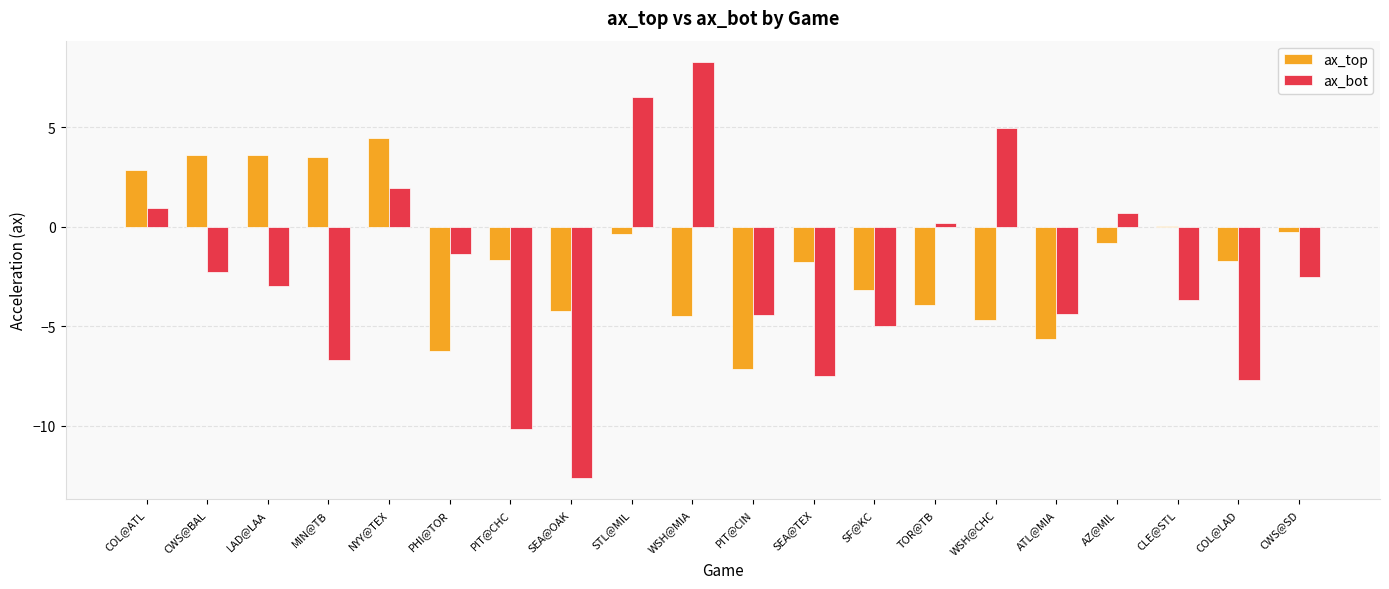

Which series has the largest total across all categories?

ax_top